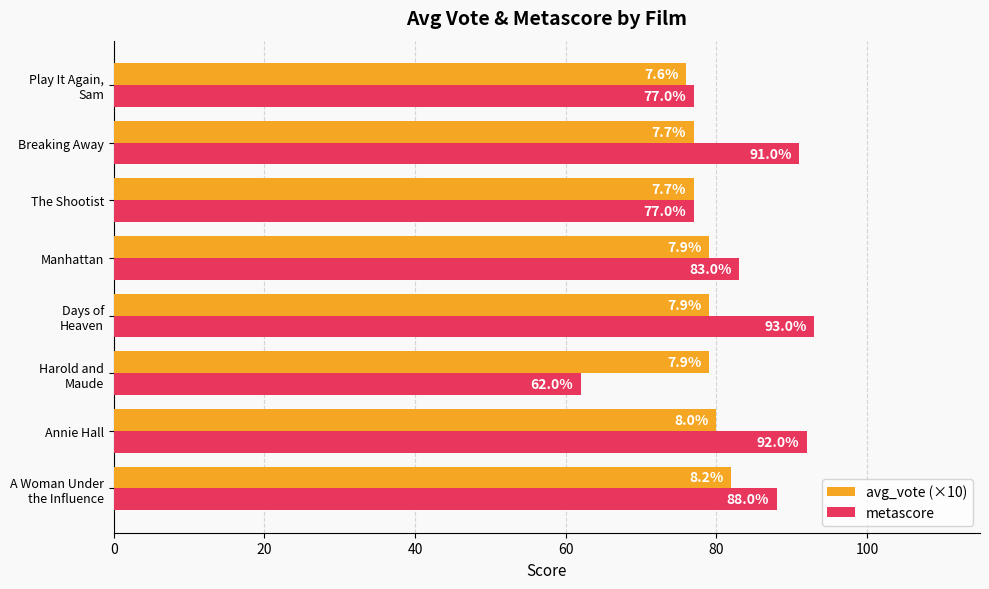

At how many categories does at least one series exceed 80?

5